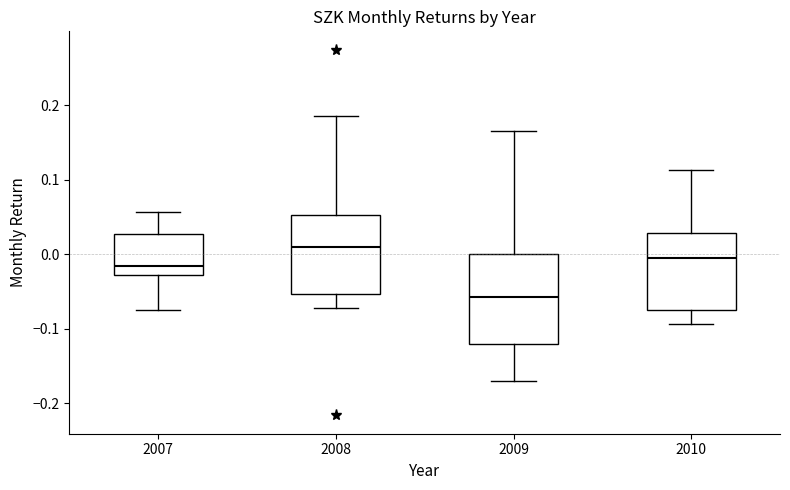

Where is the upper edge of the box at x = 2009 on the y-axis? The values are not printed on the chart, so give them approximately, as read against the axis.

0.00